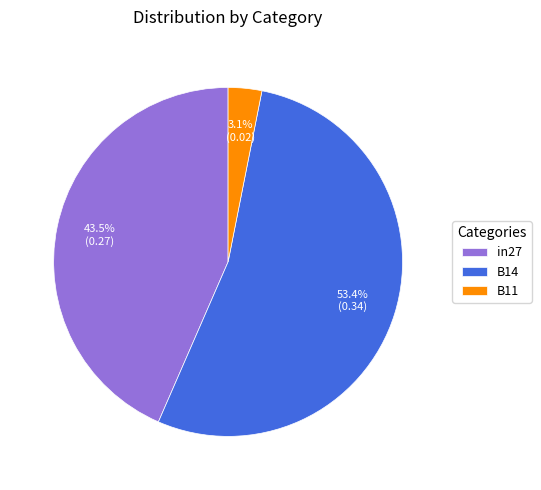

To the nearest percent, what is the combined percentage of B11 and B14?

57%